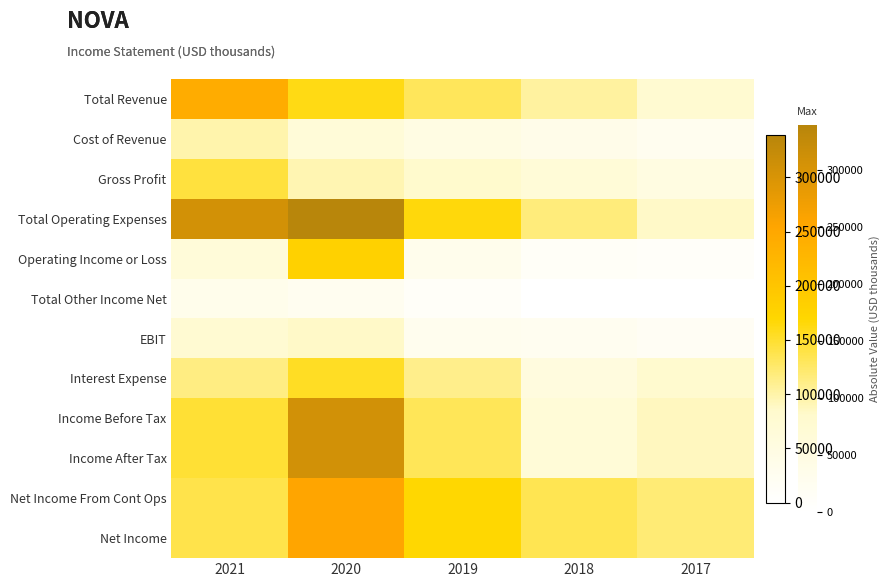

Reading left to right, extract all data points from this chart.

2021=138100	2020=252300	2019=169100	2018=135900	2017=121300